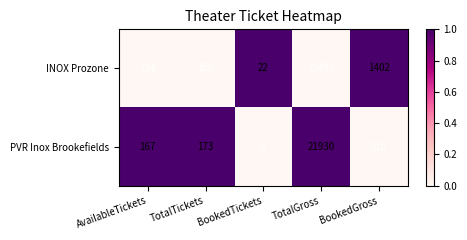

Is the value of PVR Inox Brookefields at BookedTickets greater than the value of INOX Prozone at AvailableTickets?

No